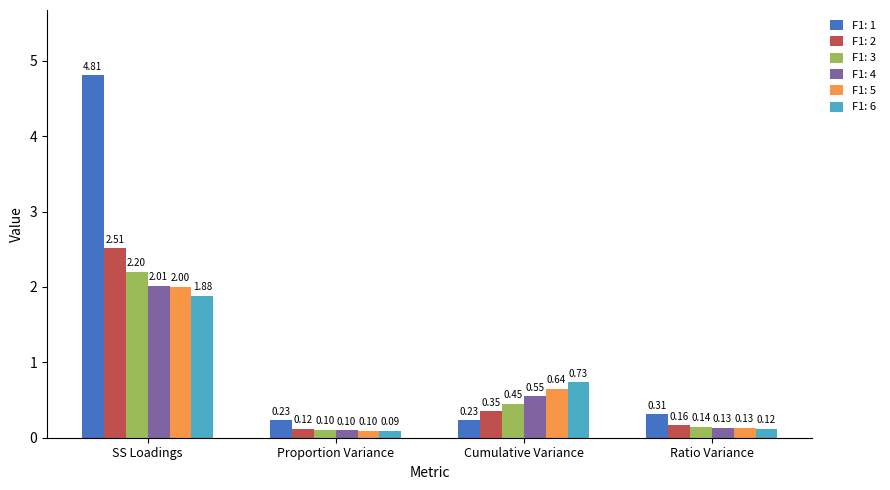

What is the label of the 4th bar from the left?

Ratio Variance